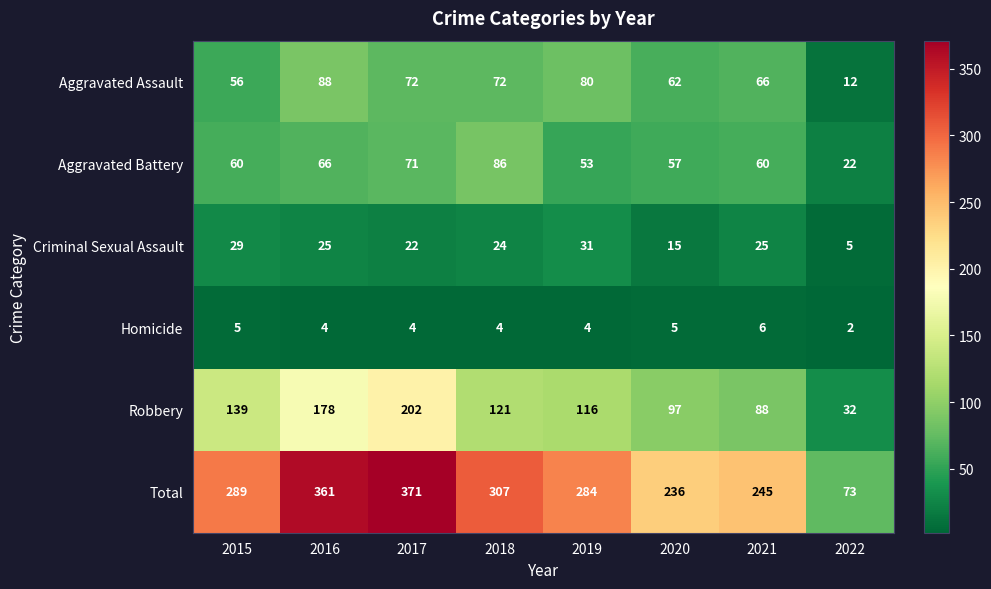

Is it true that Robbery equals 52 at 2016?

False